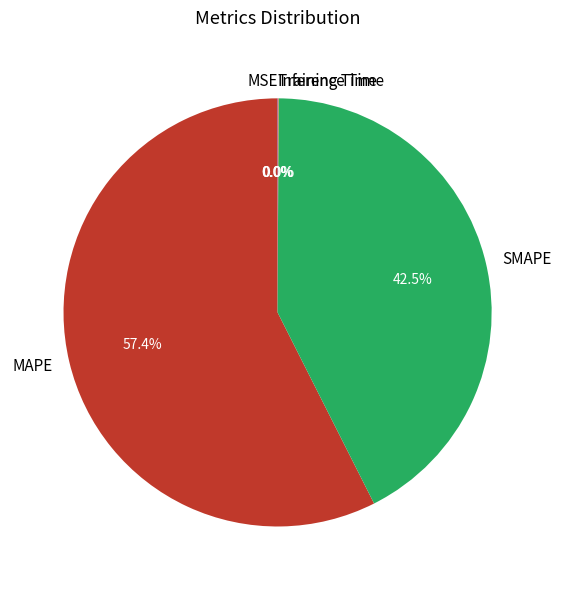

Do SMAPE and MAPE together represent more than half of the pie?

Yes